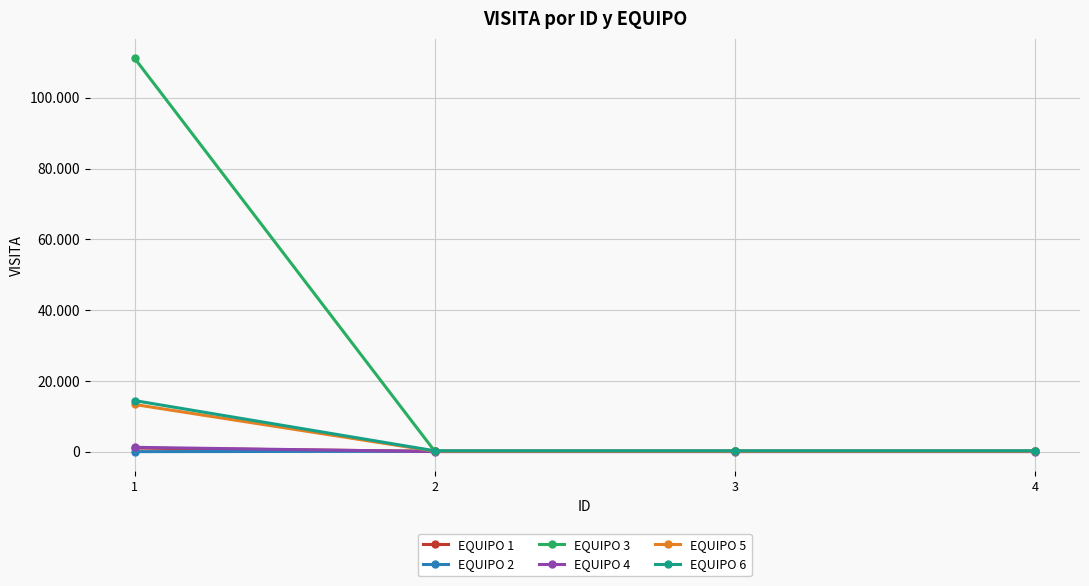

What are all the series names shown in the legend?

EQUIPO 1, EQUIPO 2, EQUIPO 3, EQUIPO 4, EQUIPO 5, EQUIPO 6